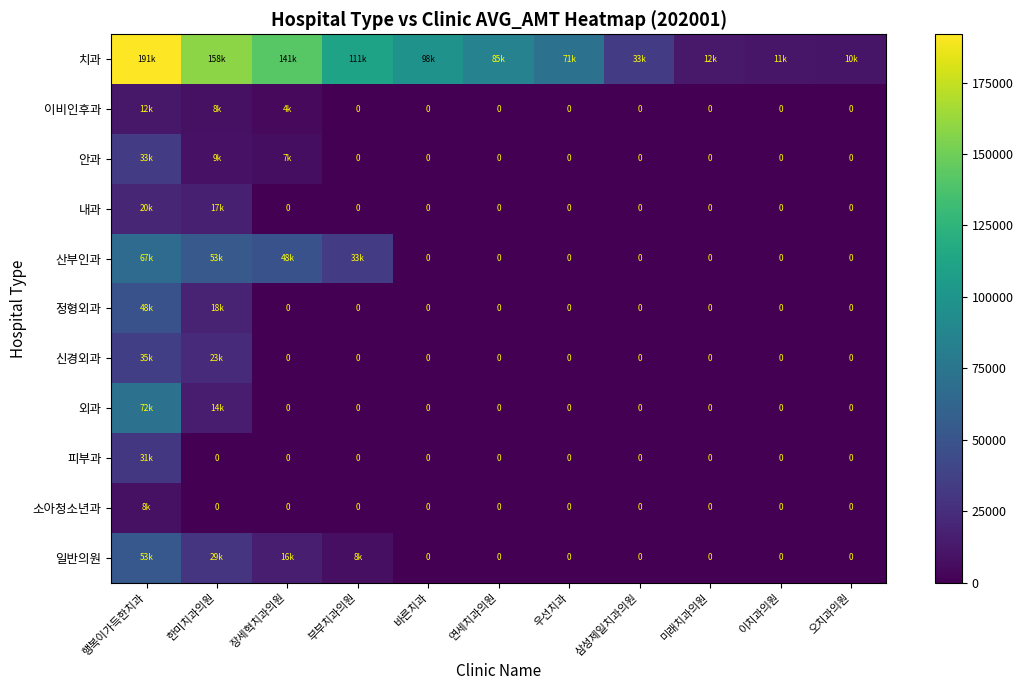

Rank the categories by 피부과 value from lowest to highest.

한미치과의원, 장세혁치과의원, 부부치과의원, 바른치과, 연세치과의원, 우선치과, 삼성제일치과의원, 미래치과의원, 이치과의원, 오치과의원, 행복이가득한치과